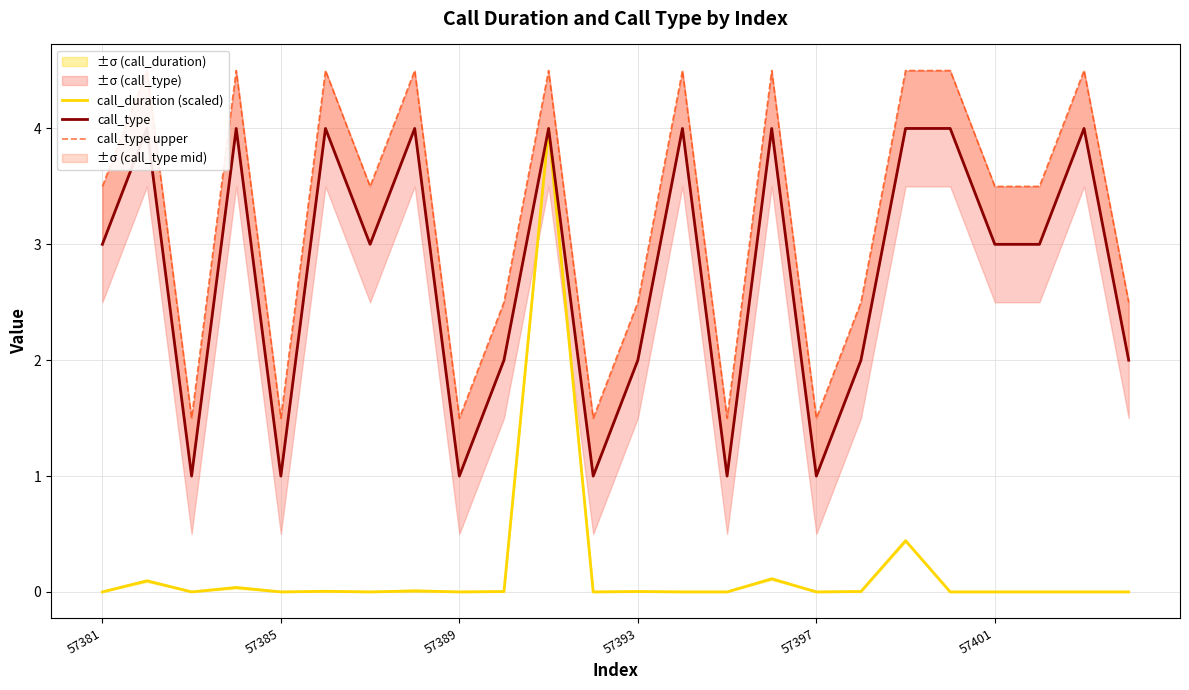

The value of call_duration (scaled) at 57401 is 1.8. True or false?

False